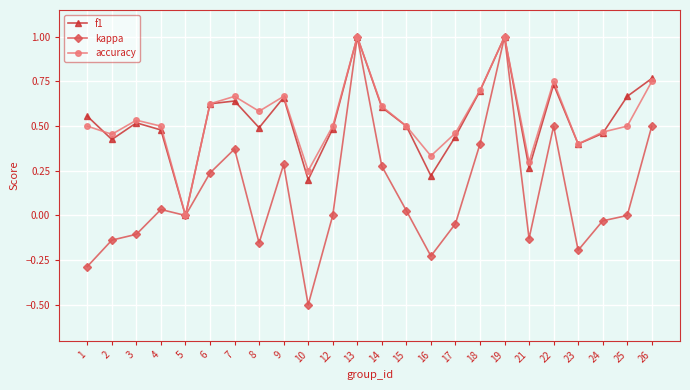

The accuracy series shows 0.9 at 14. True or false?

False